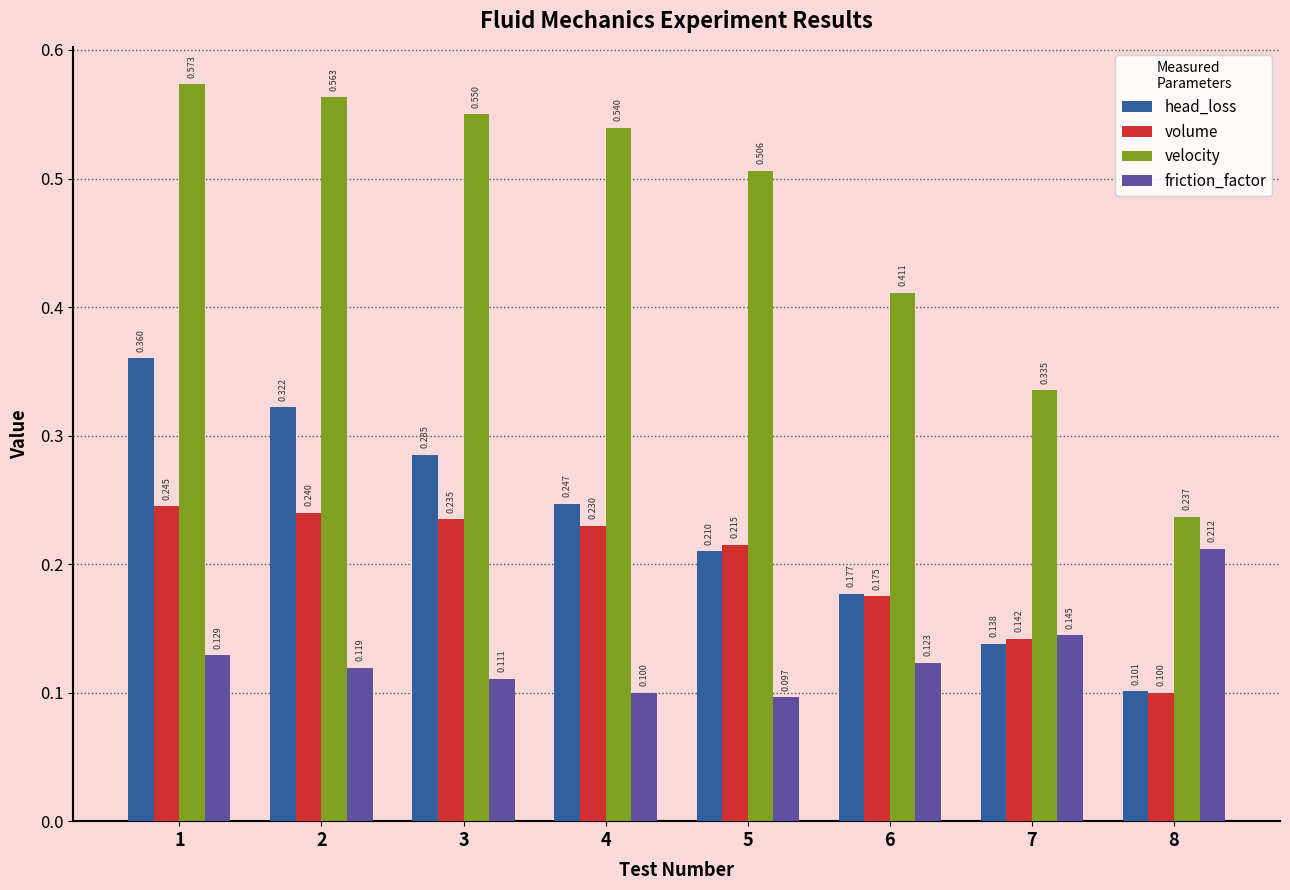

Rank the series by their maximum value, from highest to lowest.

velocity, head_loss, volume, friction_factor